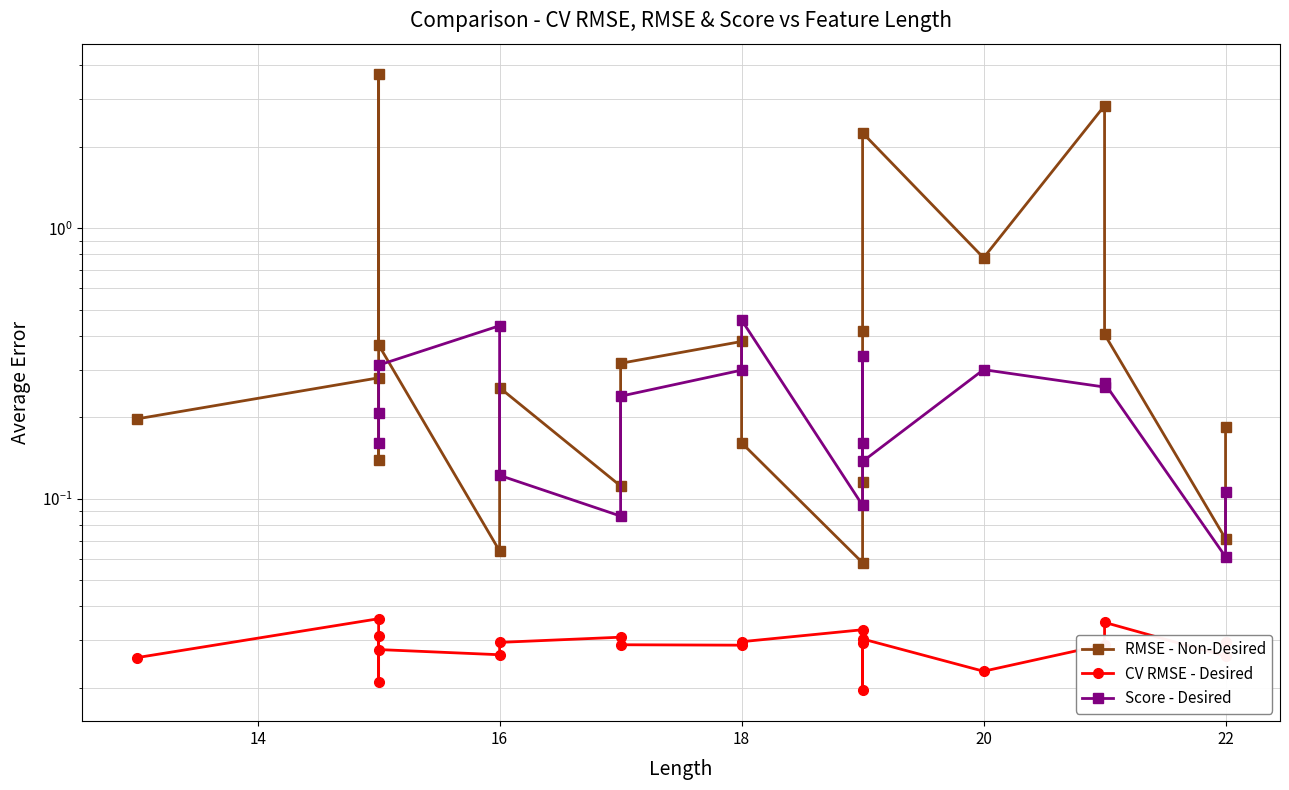

What is the highest value of the RMSE - Non-Desired series?

3.7